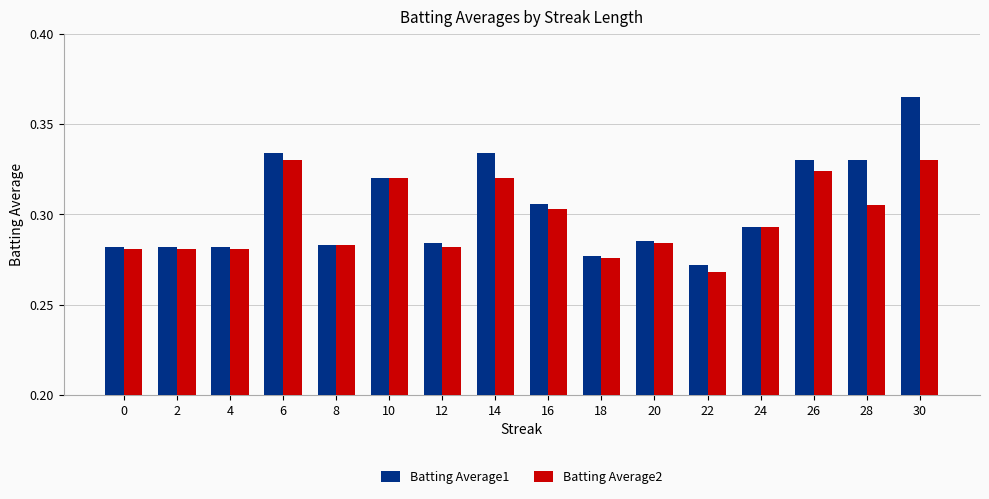

What are all the series names shown in the legend?

Batting Average1, Batting Average2